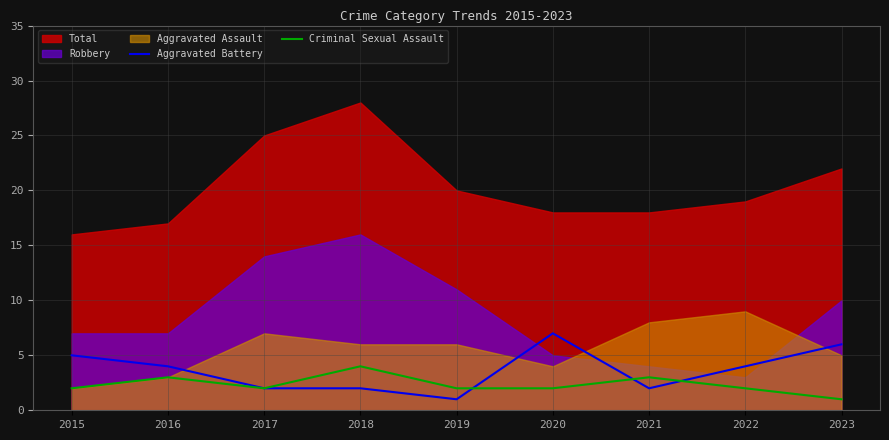

What is the difference between the maximum and minimum values in the Aggravated Battery series?

6